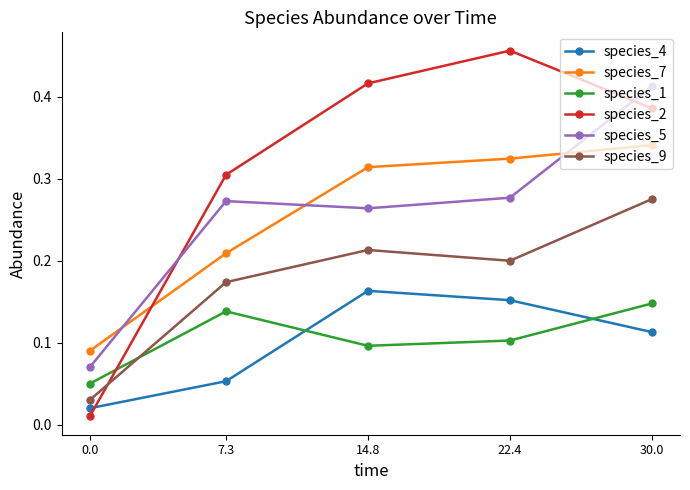

Count the species_7 values in the range 0 to 1.

5